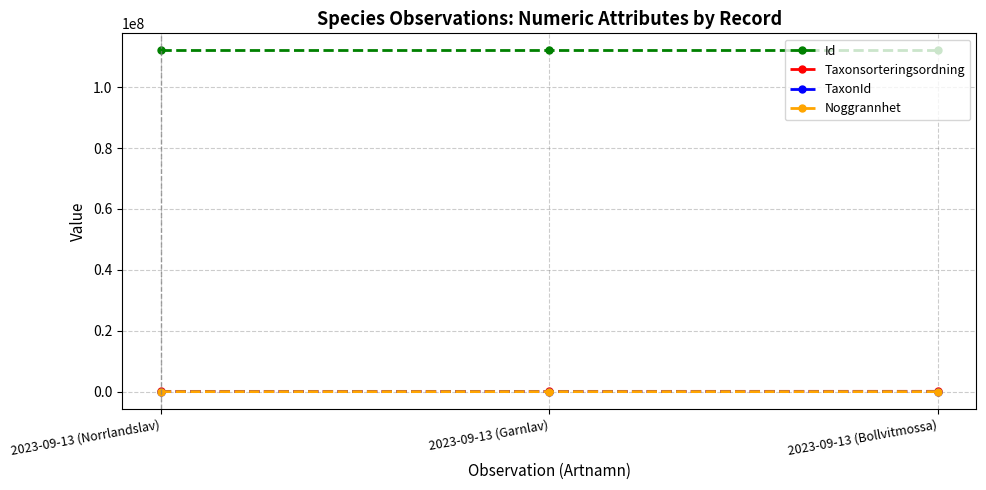

Where is TaxonId nearest to the value 4665?

2023-09-13 (Garnlav)